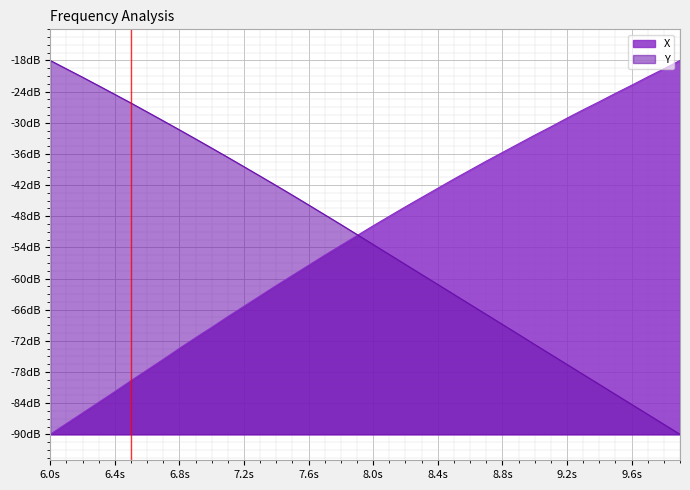

Rank the series by their maximum value, from highest to lowest.

X, Y